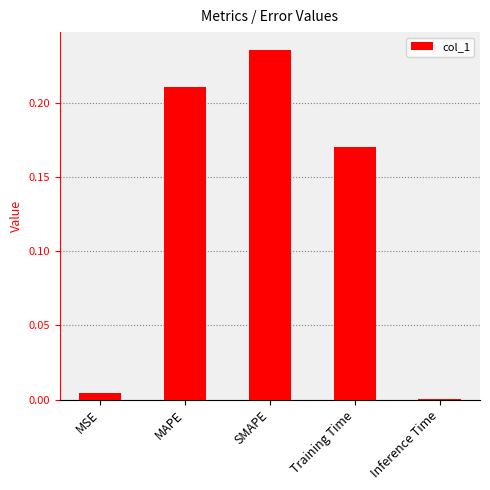

What is the sum of the values at Training Time and SMAPE?

0.4